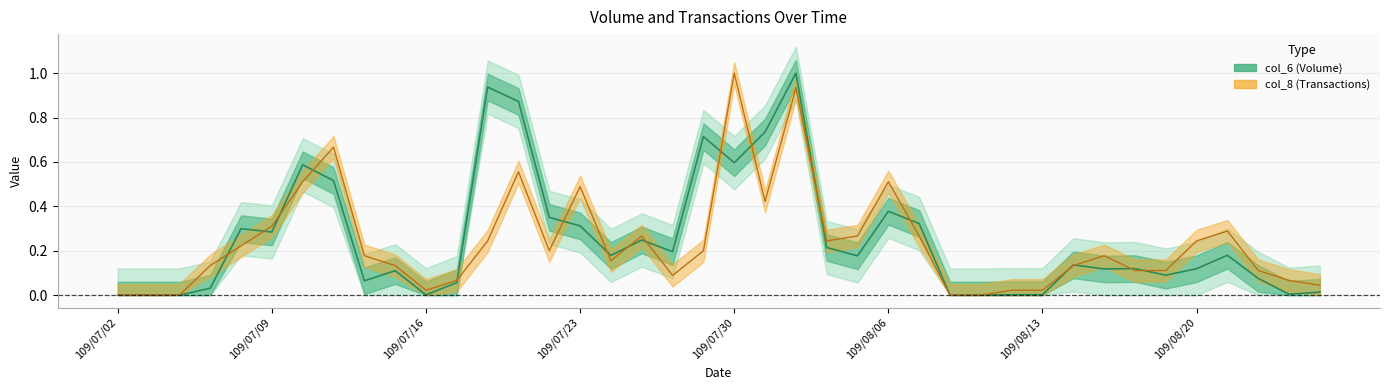

How many interior local valleys does the col_6 line series have?

11